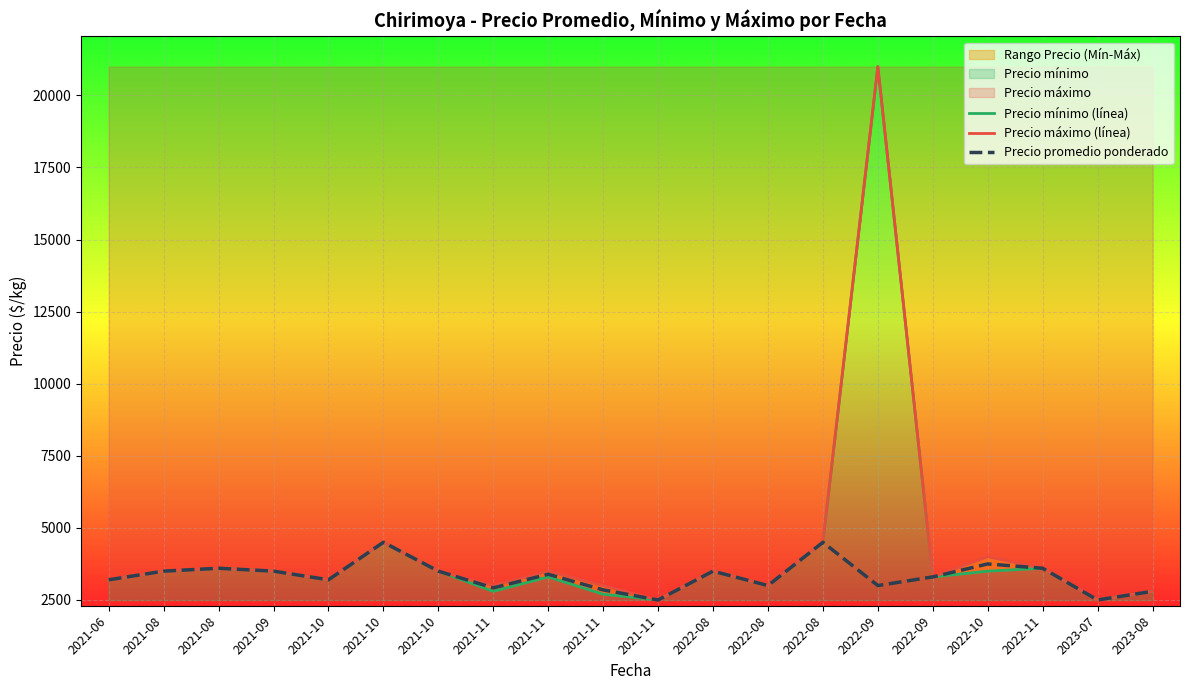

True or false: Precio mínimo (línea) and Precio máximo (línea) intersect in this chart.

False